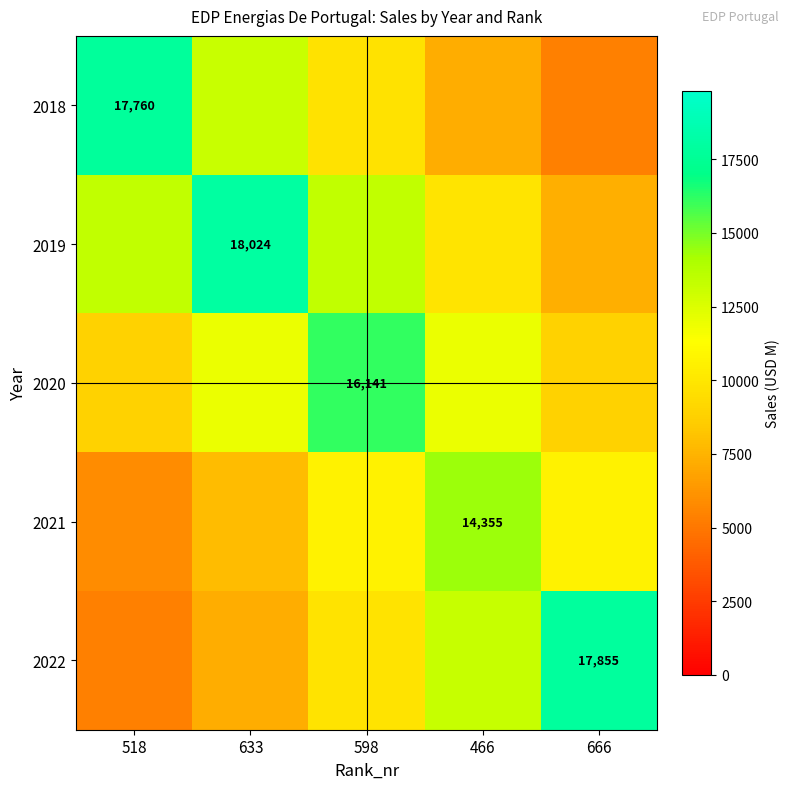

The 2022 series shows 7259.3 at 633. True or false?

True